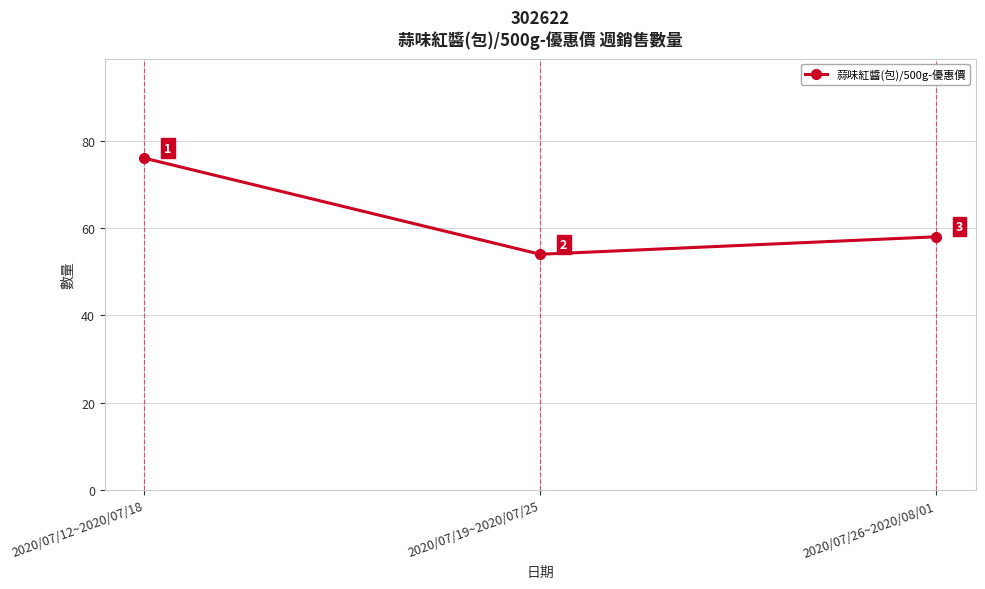

The value at 2020/07/26~2020/08/01 is 92. True or false?

False